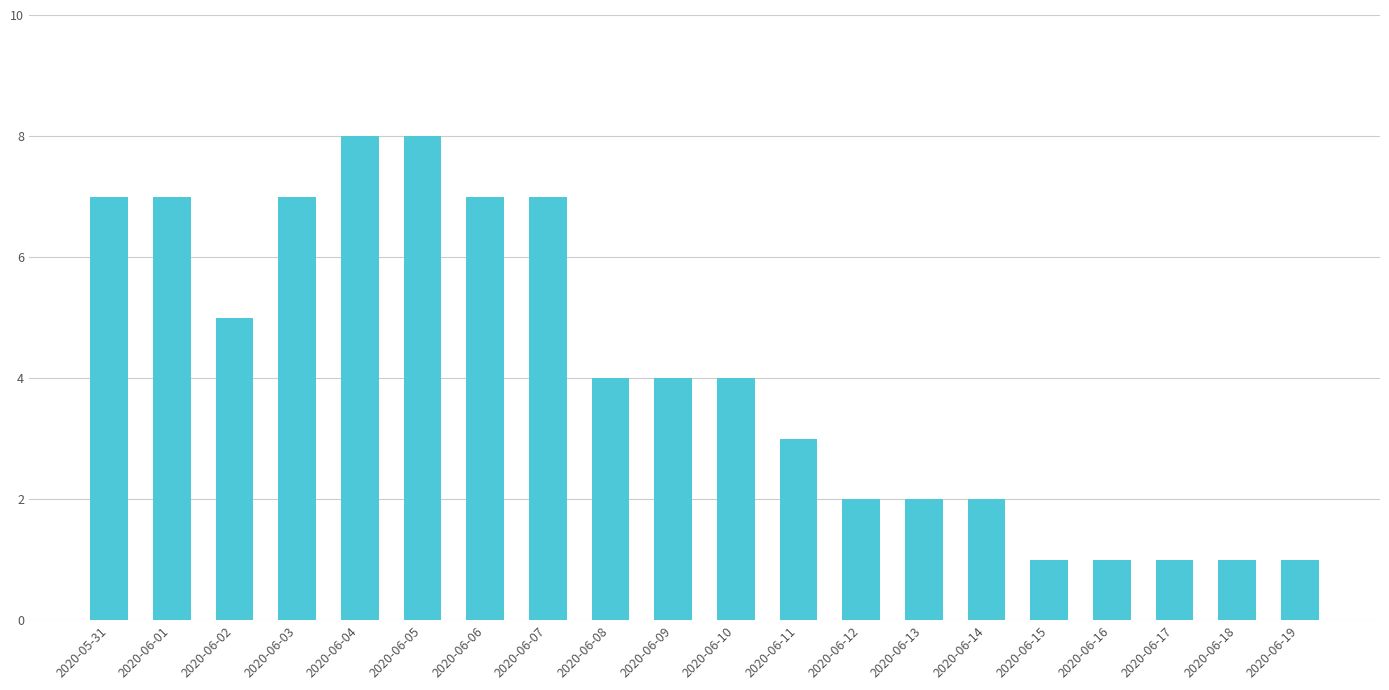

Count the number of categories in the chart.

20